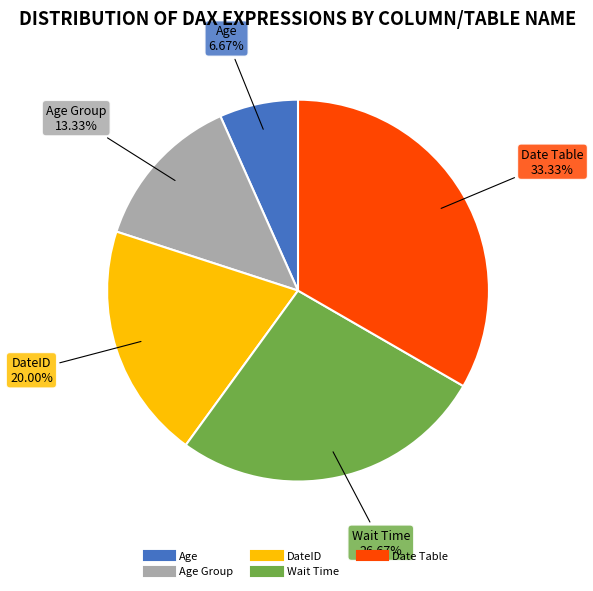

Does any single category account for the majority?

No